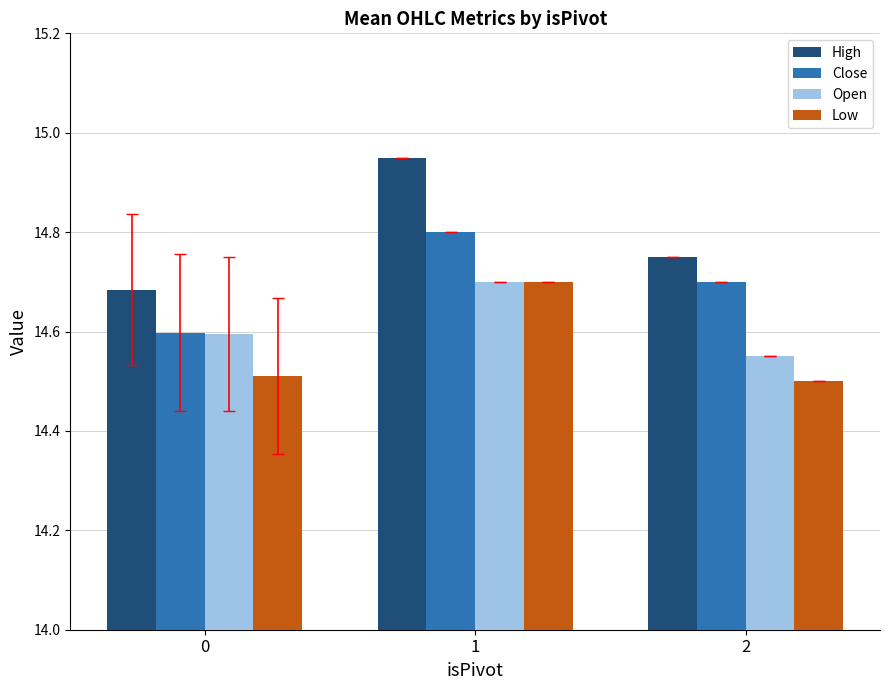

What is the sum of all High values?

44.4